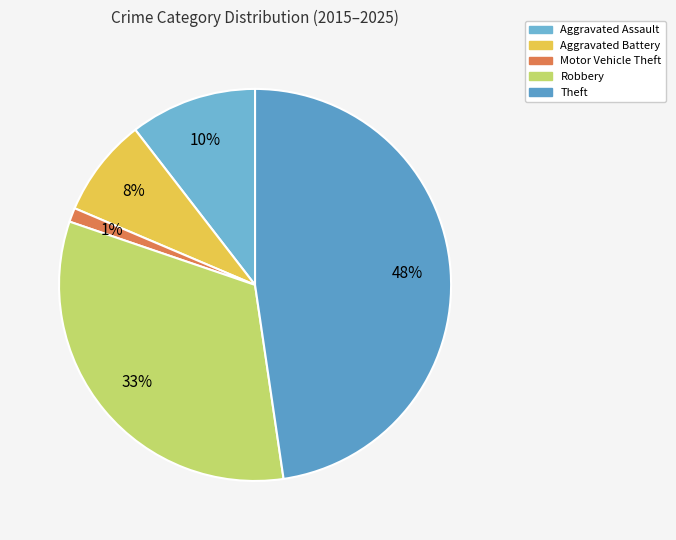

To the nearest percent, what portion does Aggravated Assault represent?

10%